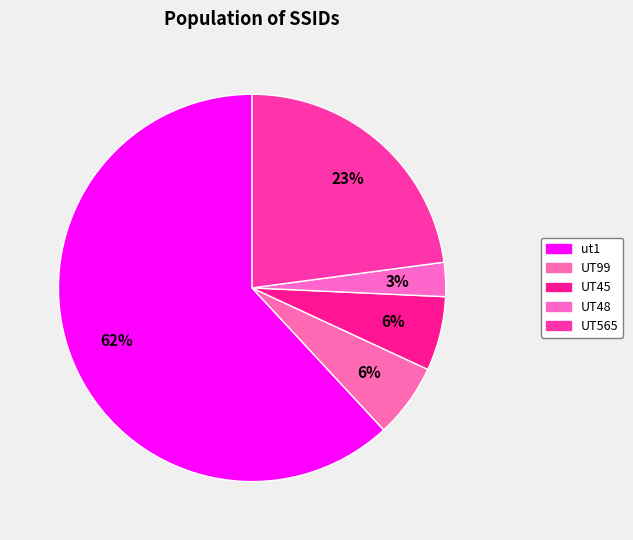

True or false: ut1 accounts for 62% of the total.

True